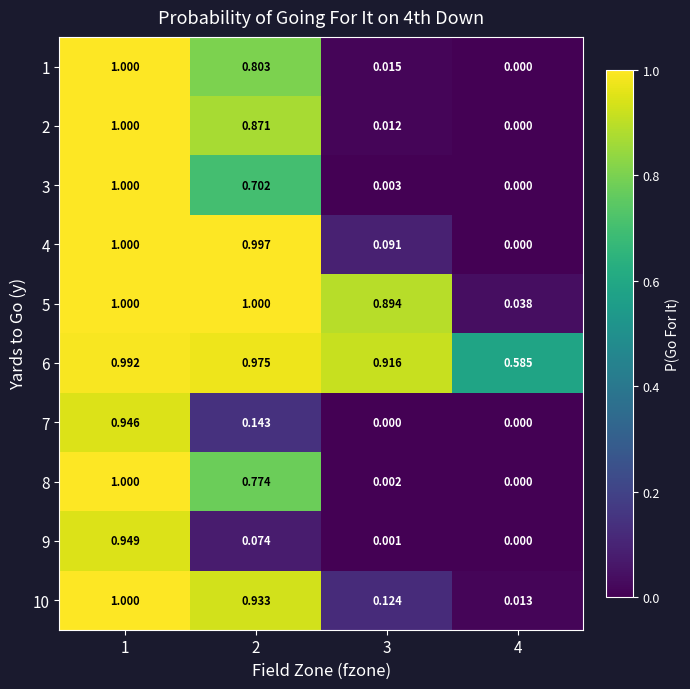

Is the value of 5 at 3 greater than the value of 1 at 1?

No